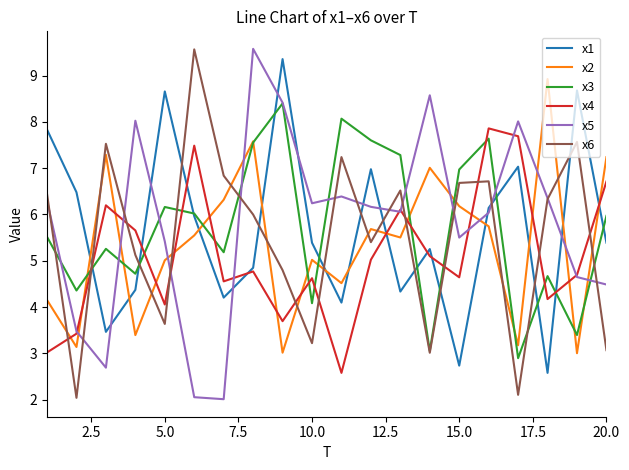

True or false: x1 and x2 intersect in this chart.

True